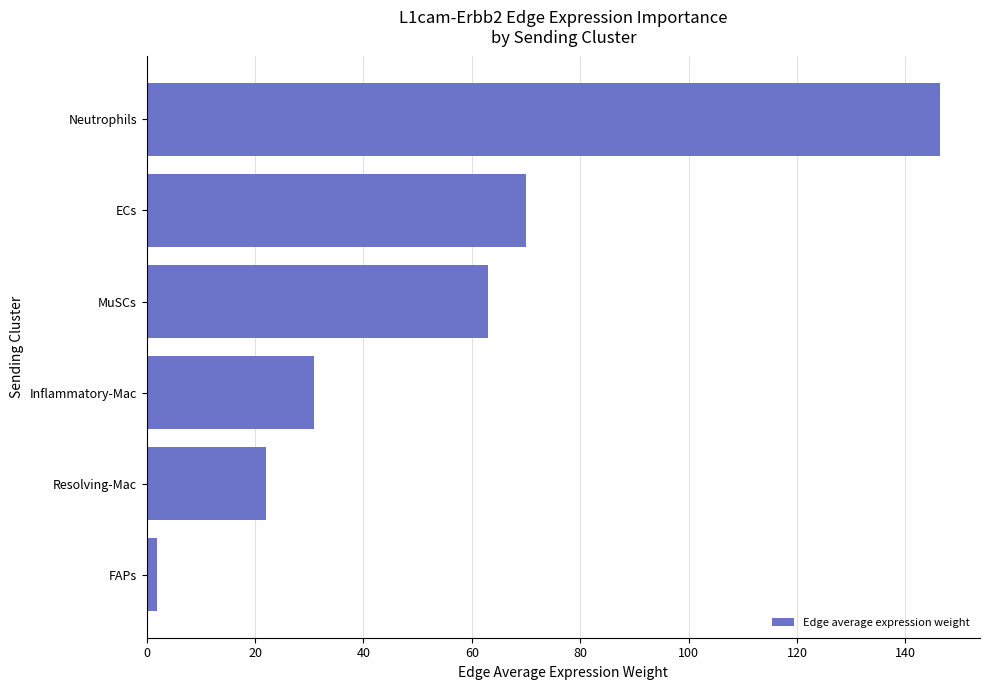

Reading top to bottom, extract all data points from this chart.

146.5	70.0	62.9	30.9	22.0	1.9